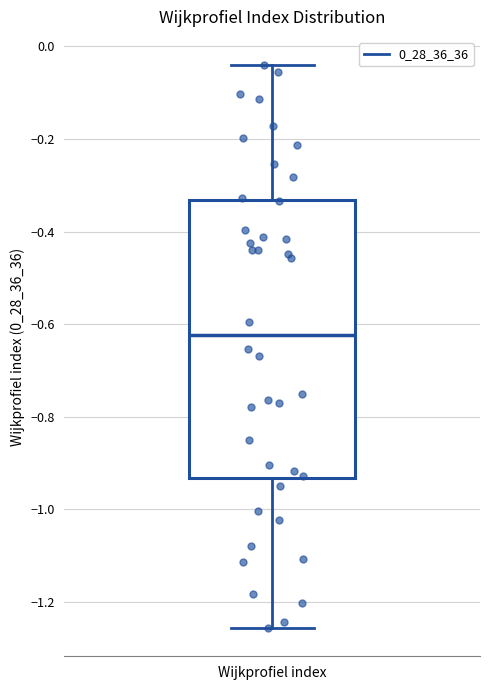

Read this box plot against the y-axis: the position of the median line, the range covered by the box, and the ends of both whiskers. The values are not printed on the chart, so give them approximately, as read against the axis.

median -0.62, box -0.94 to -0.34, whiskers -1.26 to -0.04